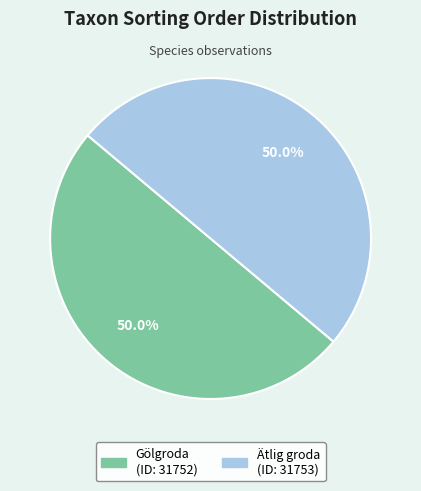

How many segments does this pie chart have?

2